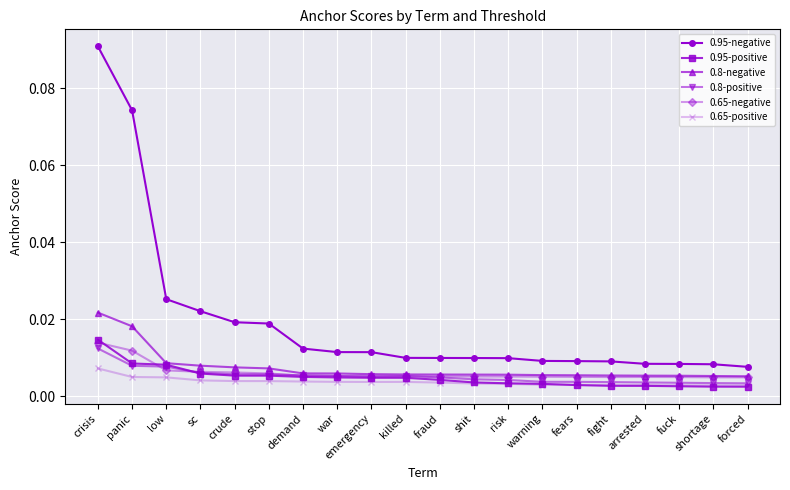

Does the chart display data point markers on the line(s)?

Yes